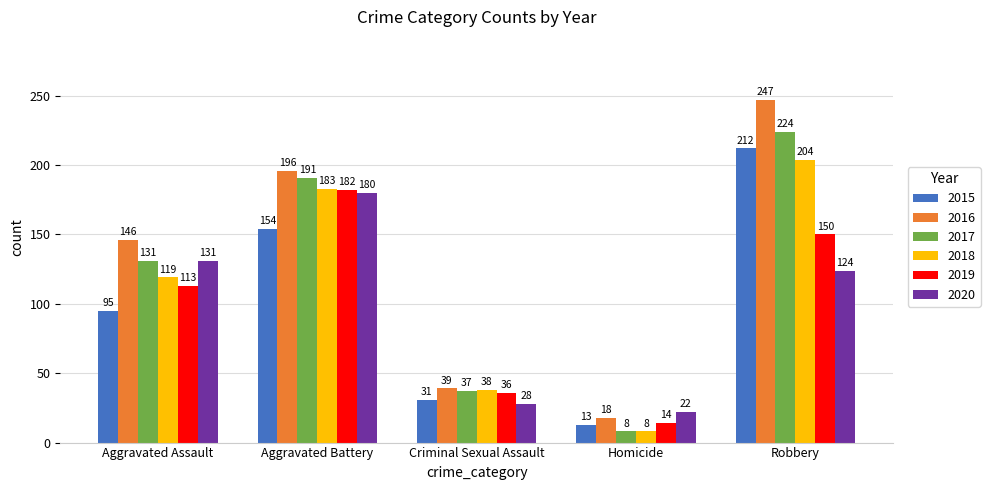

Which series changed the most between Aggravated Assault and Homicide?

2016